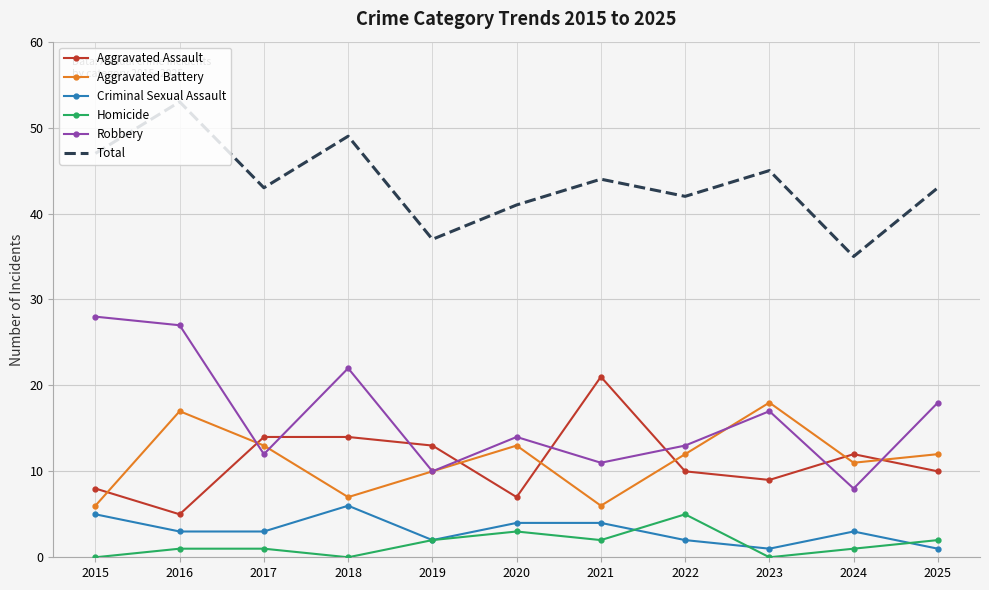

What are all the series names shown in the legend?

Aggravated Assault, Aggravated Battery, Criminal Sexual Assault, Homicide, Robbery, Total